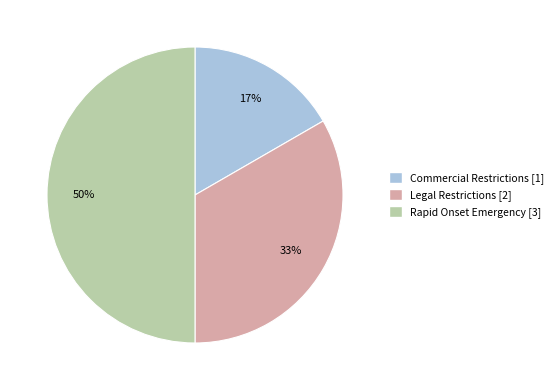

Which category has the smallest portion of the pie?

Commercial Restrictions